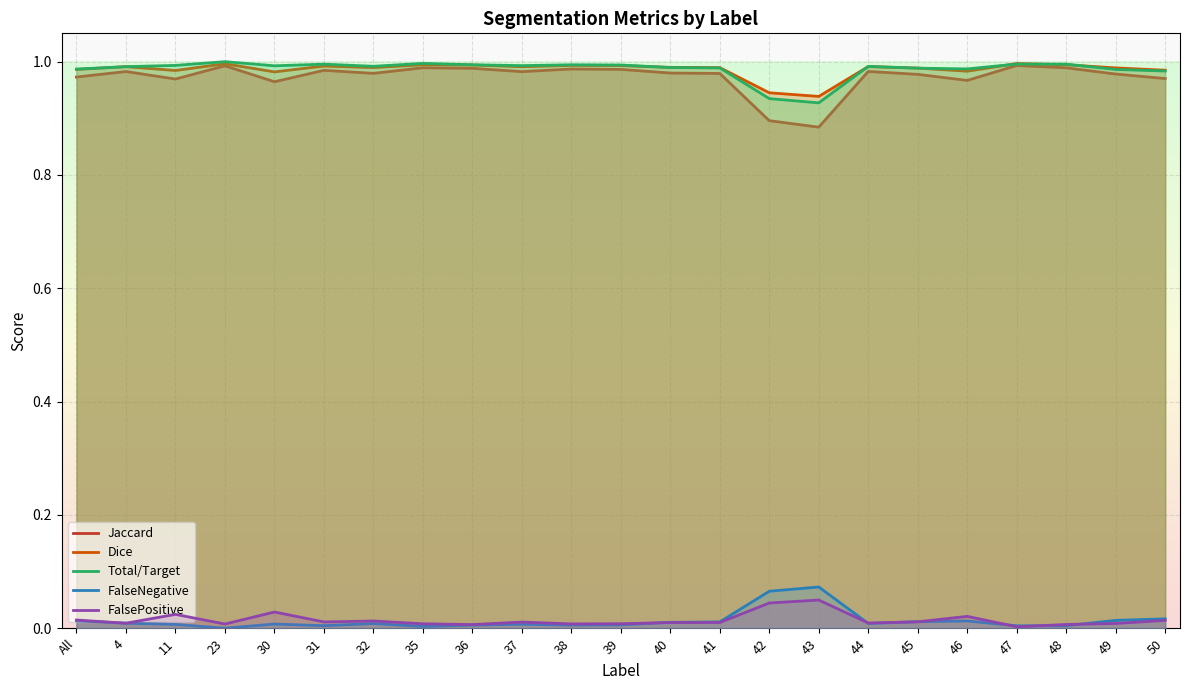

True or false: Total/Target and FalseNegative cross at least once.

False